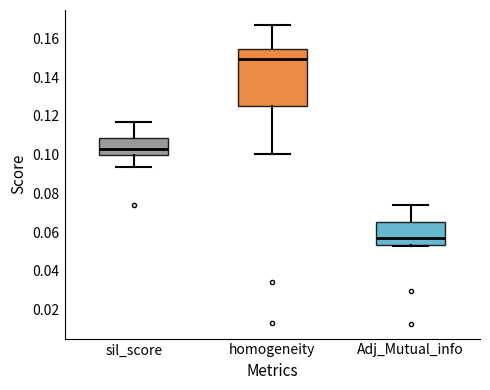

Which box is the tallest, from its lower edge to its upper edge?

homogeneity